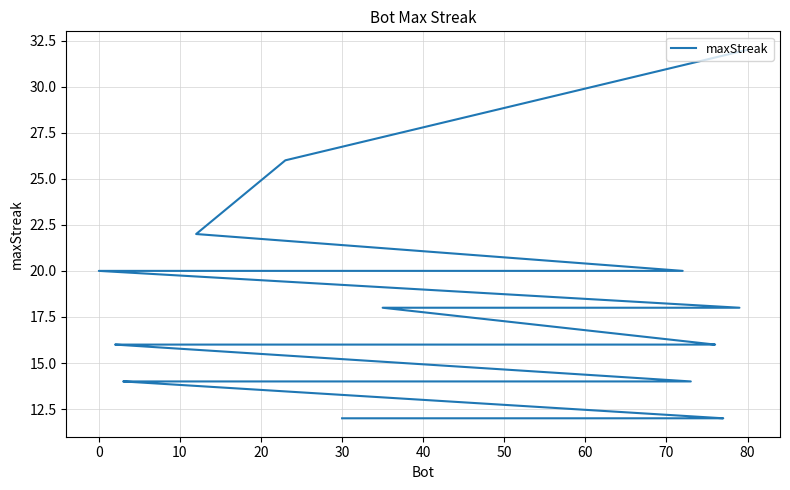

Reading left to right, what are all the values shown in this chart?

32	26	22	20	20	18	18	16	16	16	16	16	16	16	16	16	16	16	16	14	14	14	14	14	14	14	14	14	14	12	12	12	12	12	12	12	12	12	12	12